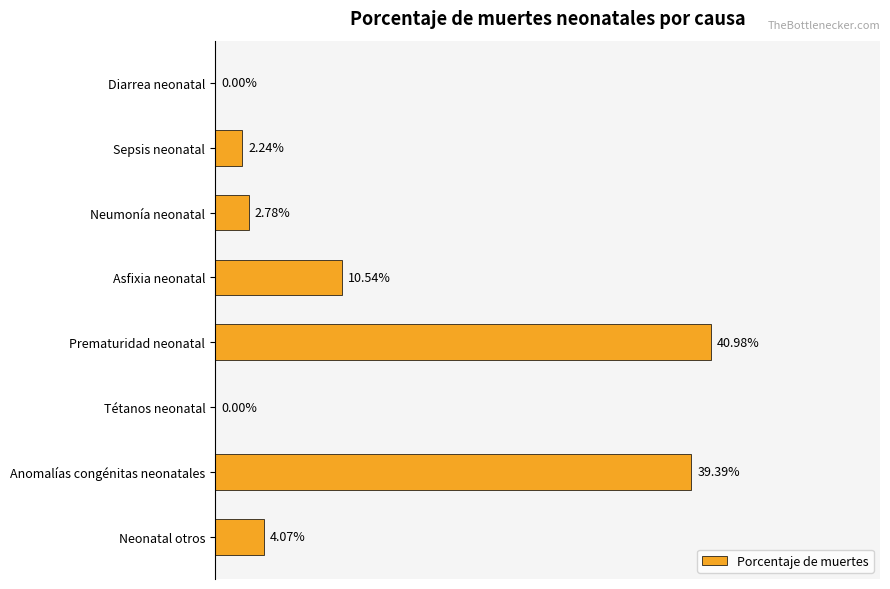

Are the bars horizontal?

Yes